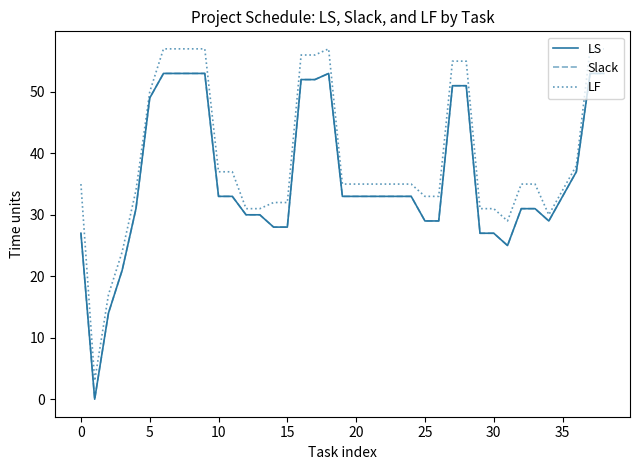

What is the value of the Slack point at the 37th from the left?

37